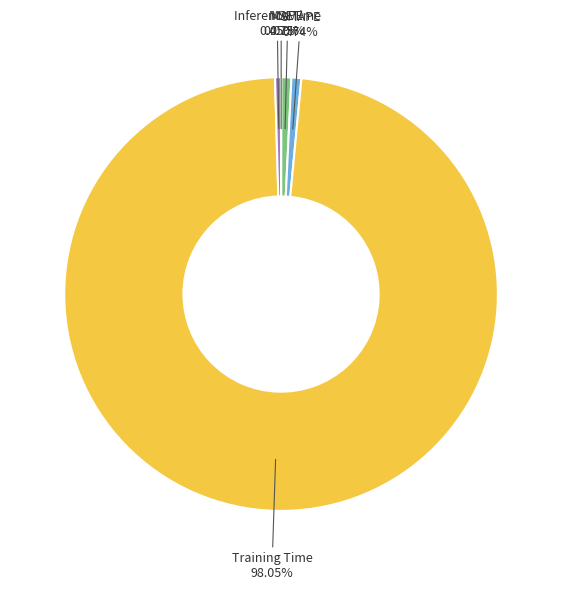

To the nearest percent, what is the difference between the largest and smallest slice percentages?

98%